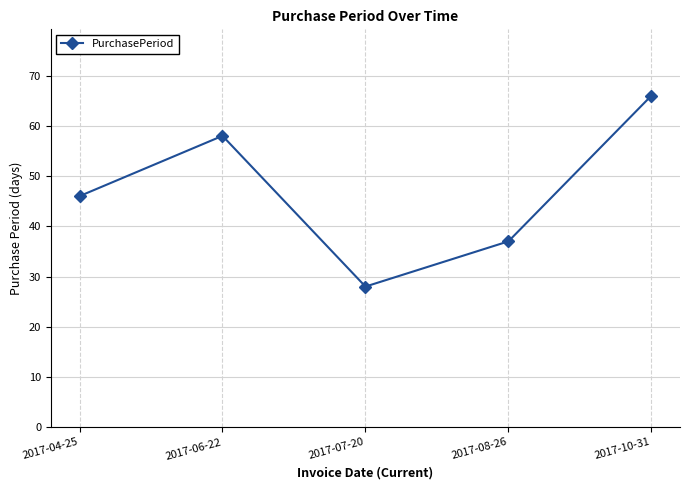

The chart shows a value of 11 at 2017-08-26. True or false?

False